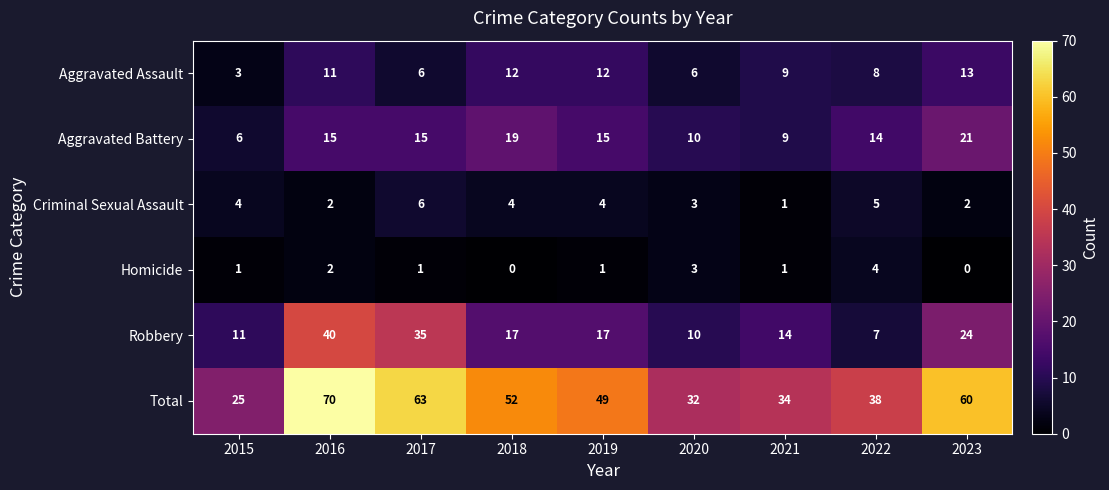

At which category is the sum across all series the highest?

2016